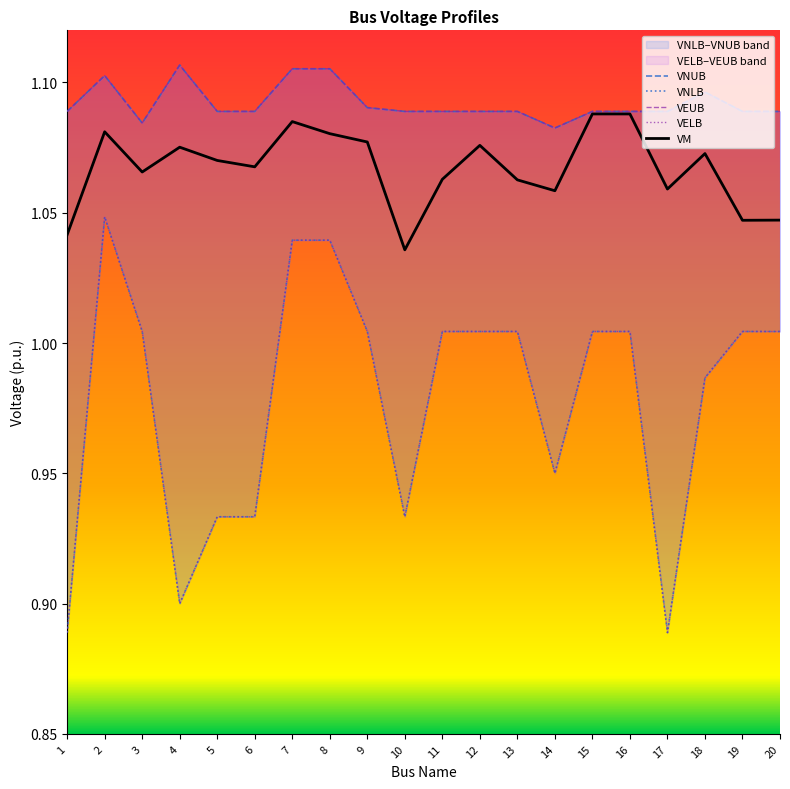

How many interior local peaks does the VM series have?

6